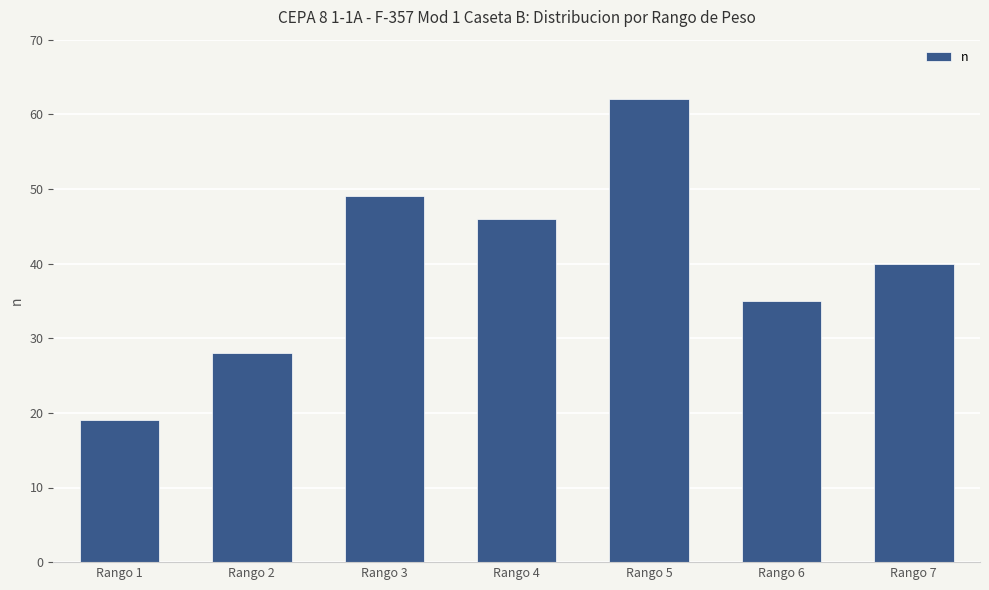

What is the average value?

40